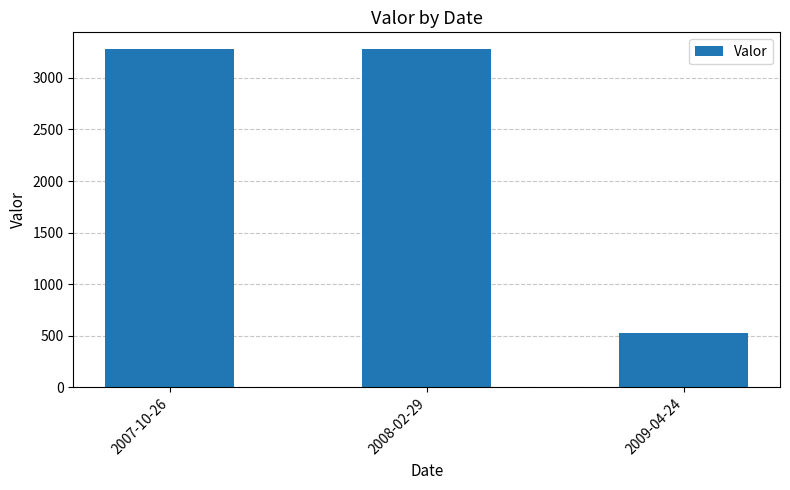

Count the number of categories in the chart.

3